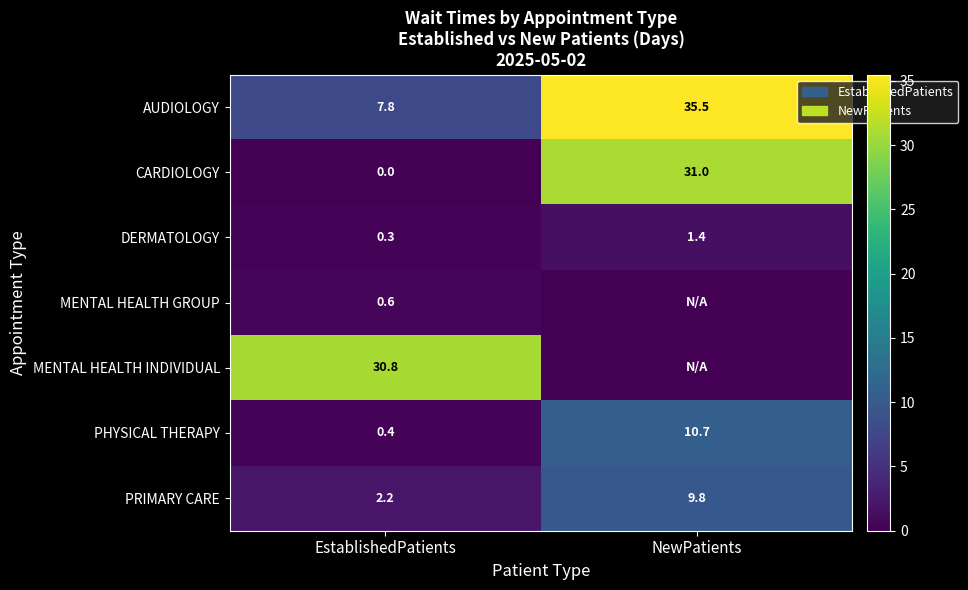

True or false: DERMATOLOGY has a value of 2.0 at NewPatients.

False